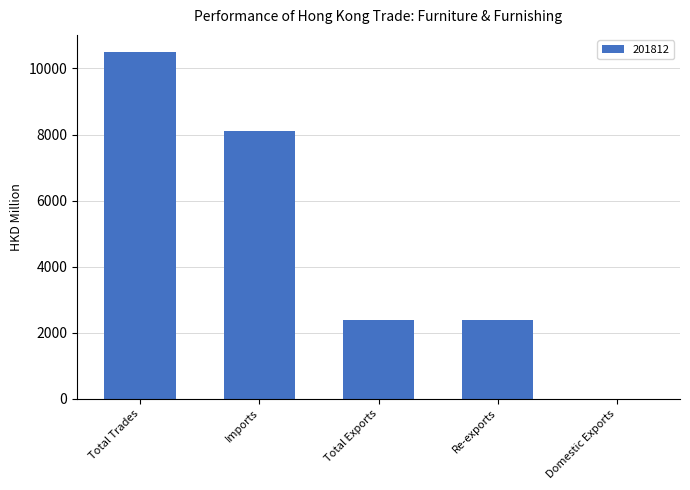

True or false: the data shows 13341.3 at Imports.

False